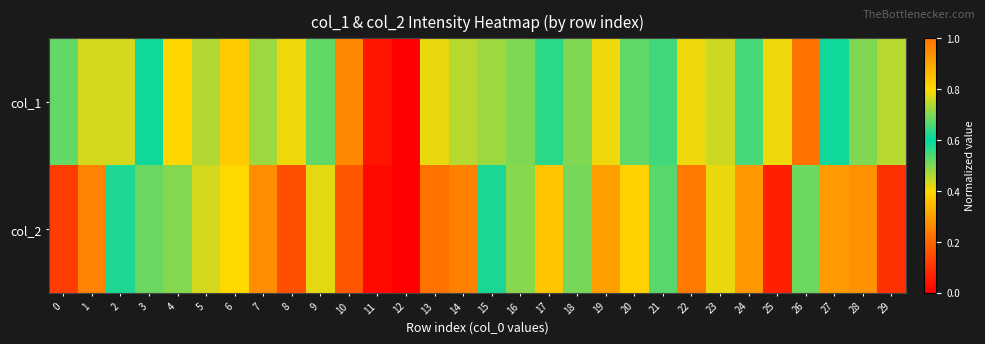

What is the difference between the highest and lowest values at 25?

0.3